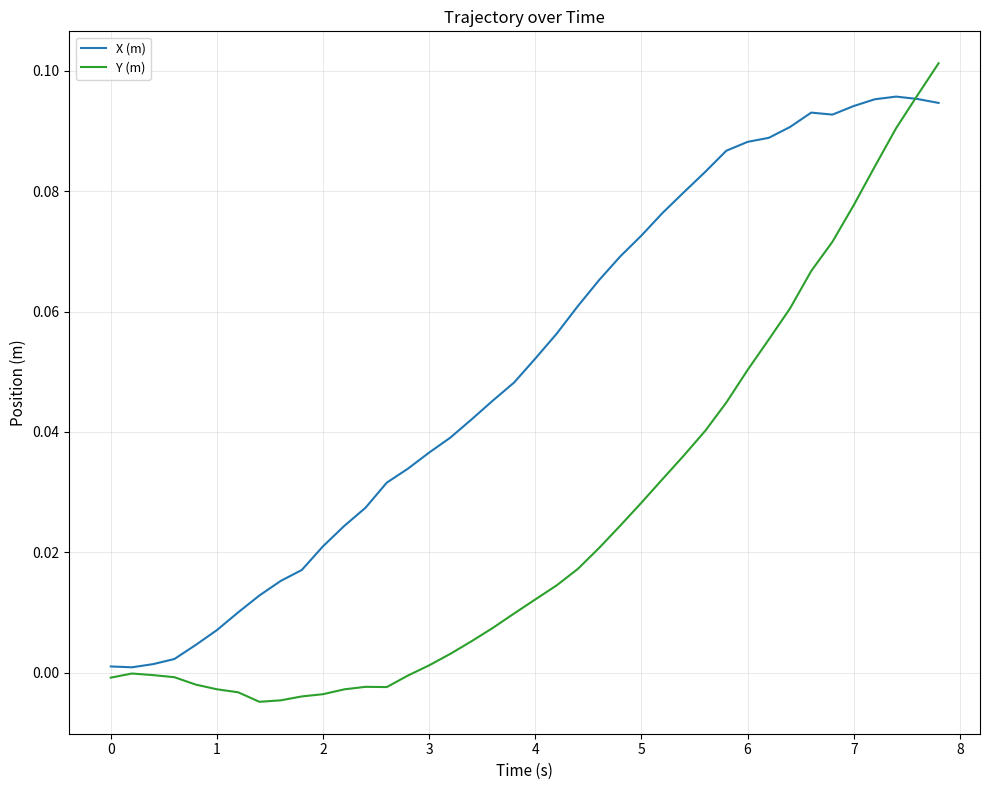

List the series in order of their overall mean, lowest first.

Y (m), X (m)